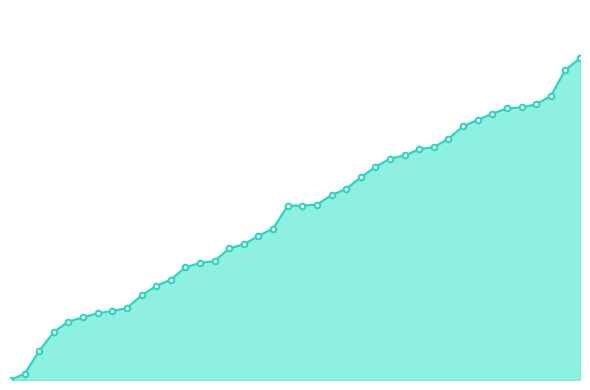

What is the difference between the maximum and second lowest values?

302